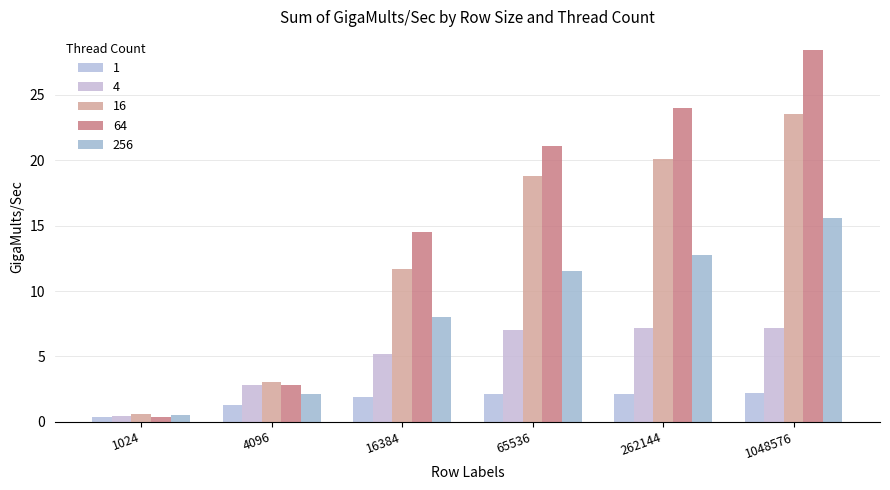

At which label is 1 closest to 1?

4096